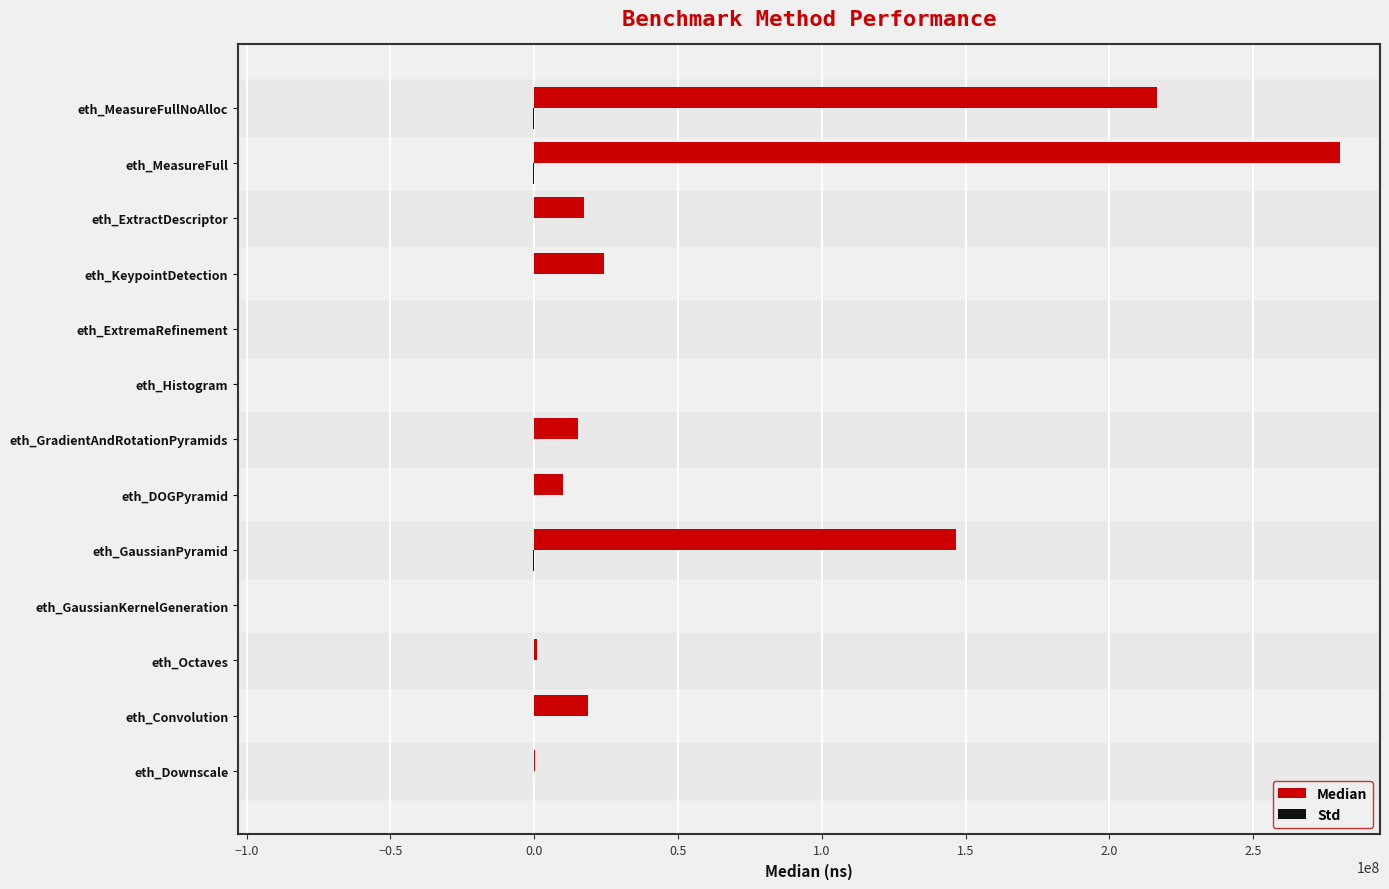

The value of Median at eth_MeasureFull is 280082396.0. True or false?

True